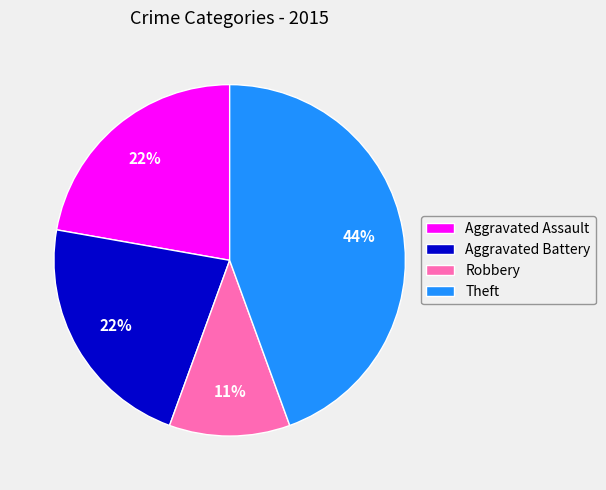

To the nearest percent, what is the difference between the Theft and Robbery slice percentages?

33%